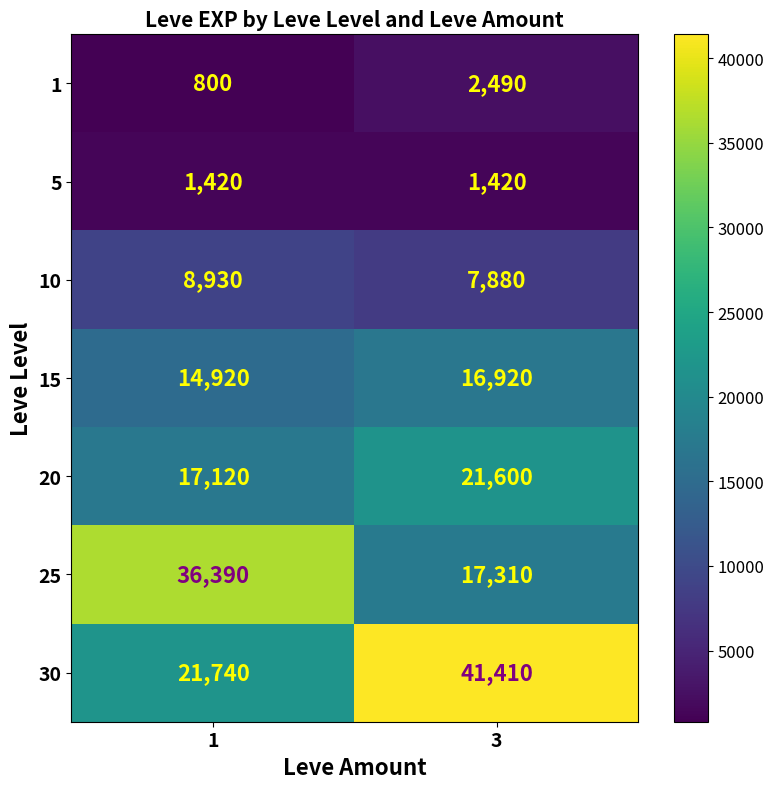

Reading left to right, transcribe all the data shown in this chart.

1: 800	2490
5: 1420	1420
10: 8930	7880
15: 14920	16920
20: 17120	21600
25: 36390	17310
30: 21740	41410